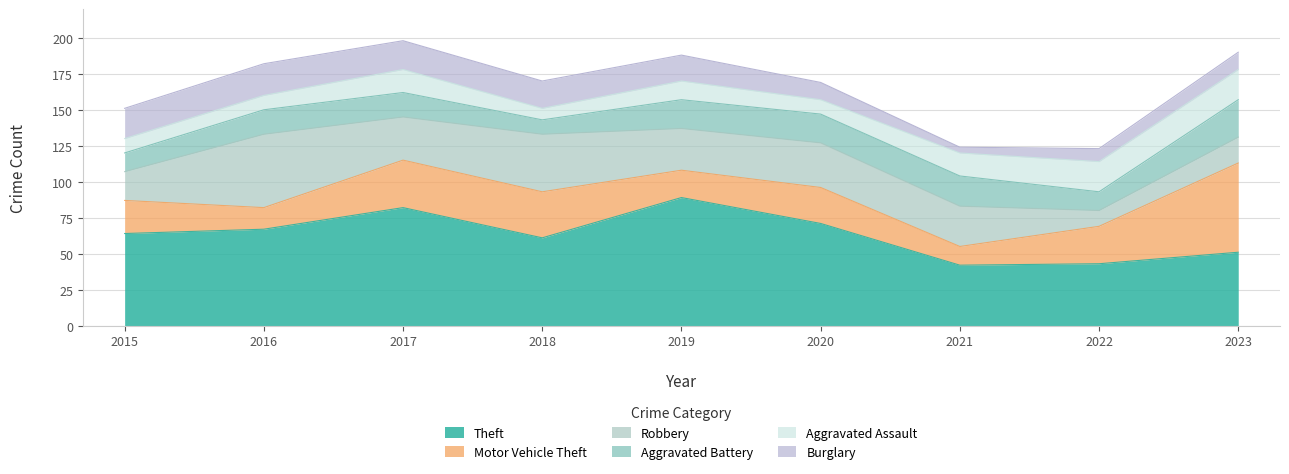

The value of Robbery at 2015 is 20. True or false?

True